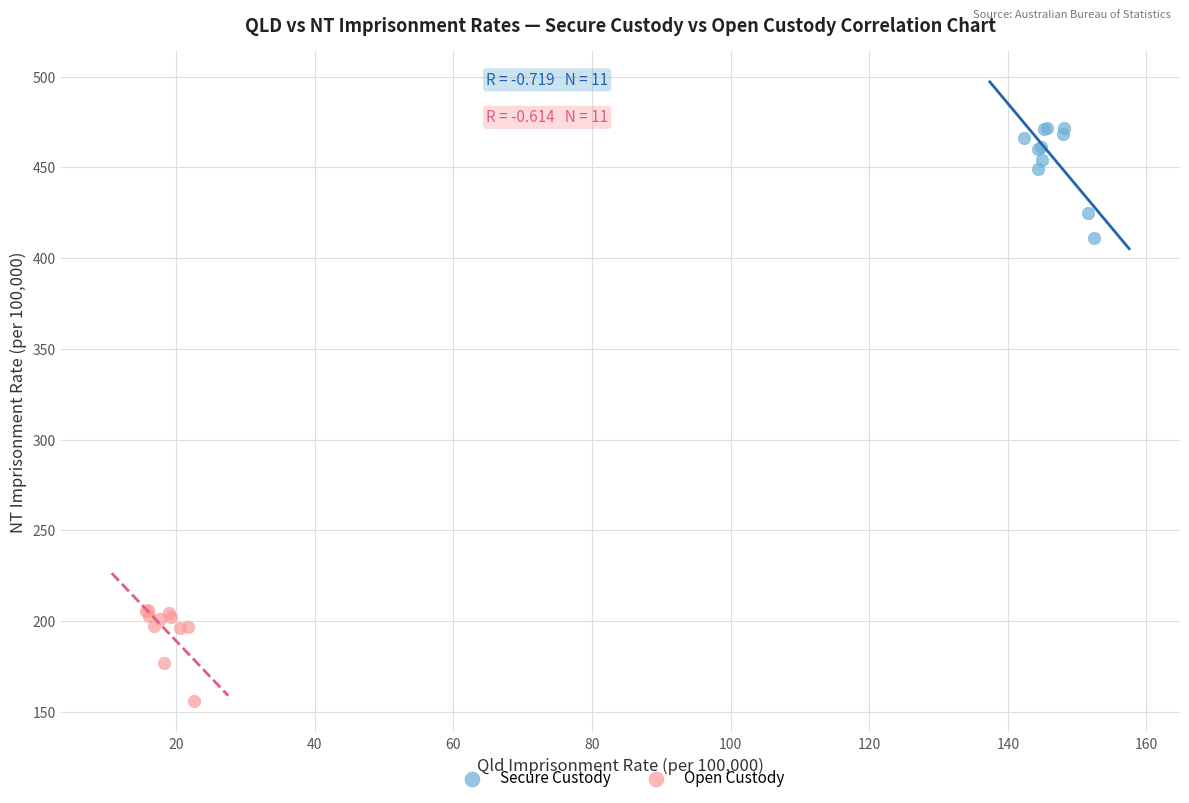

Which series reaches the maximum Y coordinate?

Secure Custody